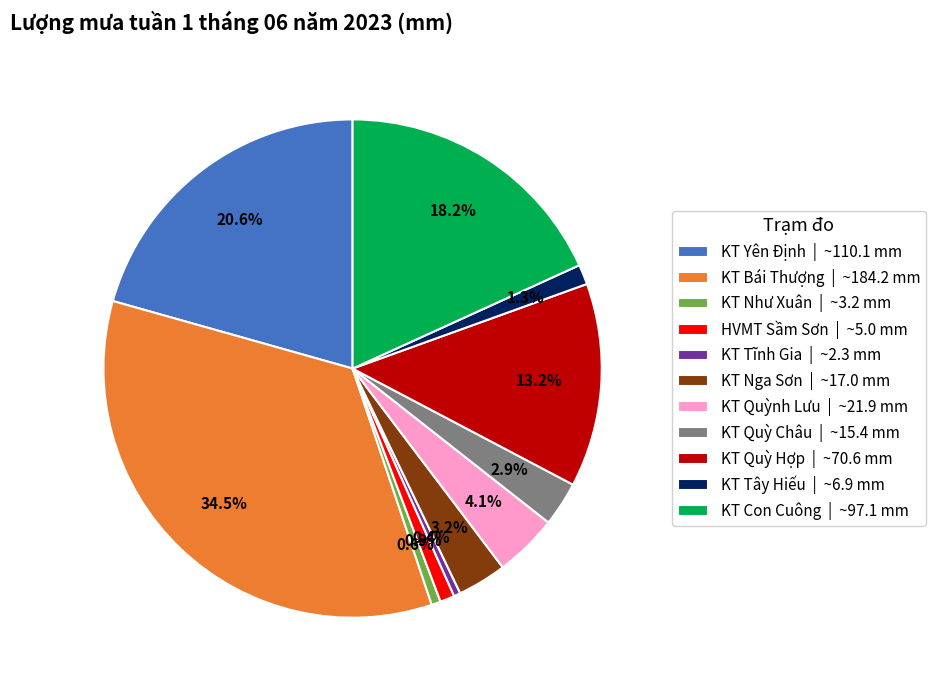

True or false: KT Con Cuông accounts for 7% of the total.

False